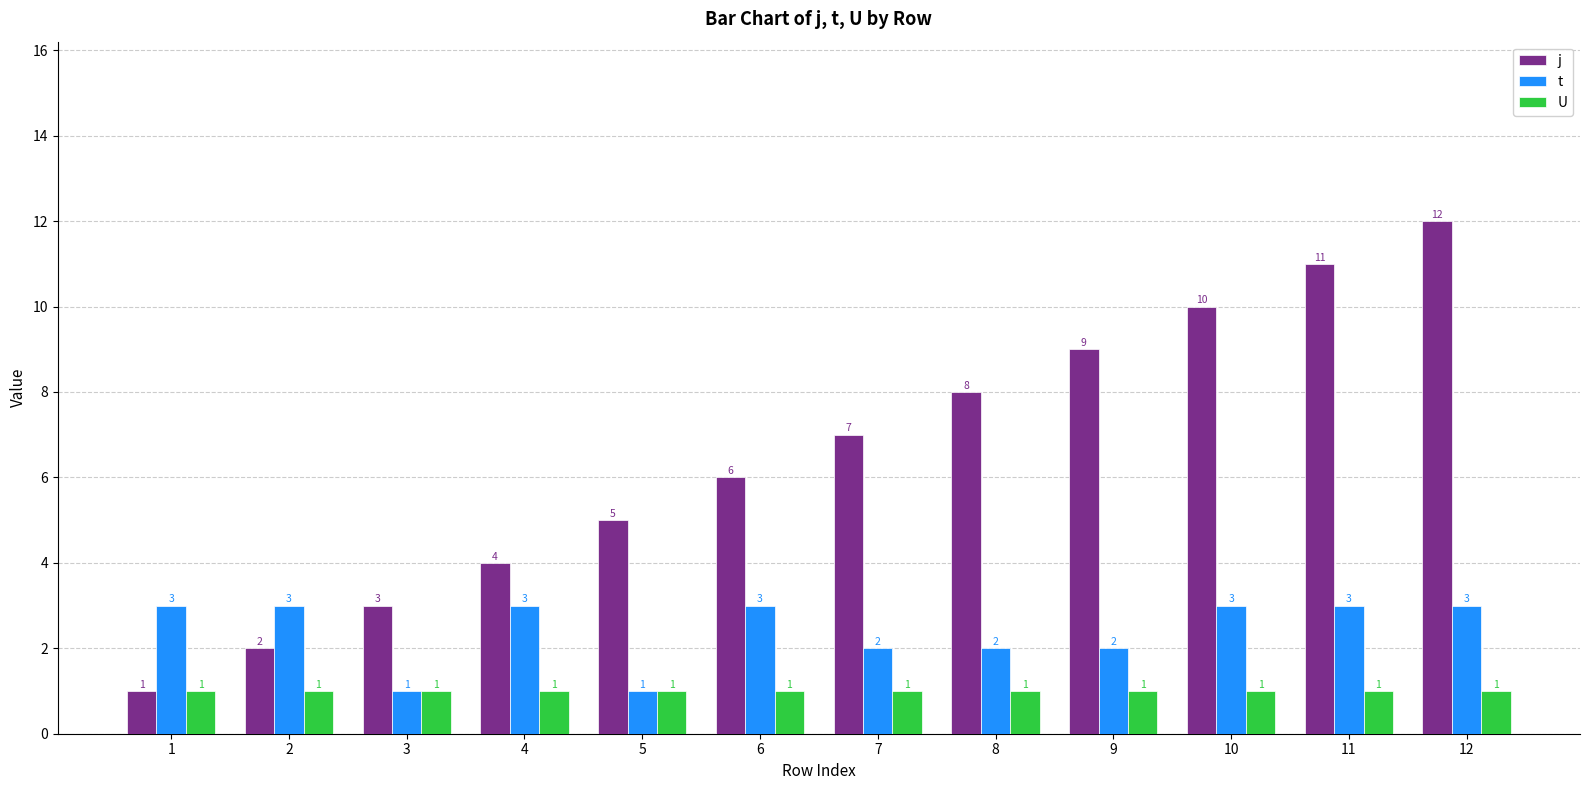

At which category is the sum across all series the highest?

12